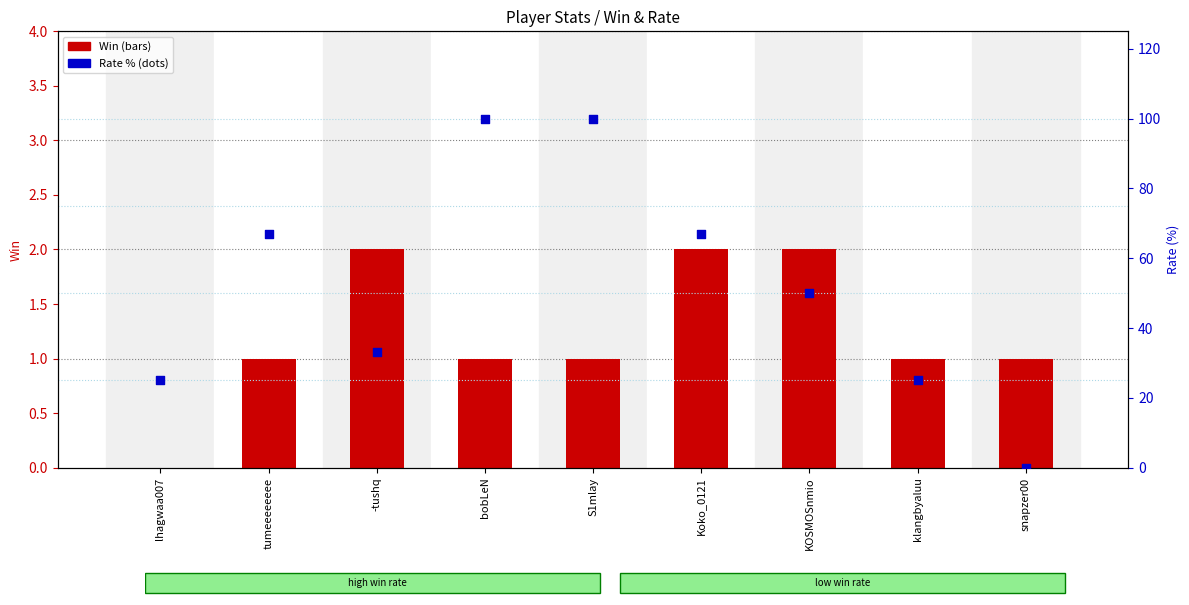

Which series reaches the maximum Y coordinate?

Rate